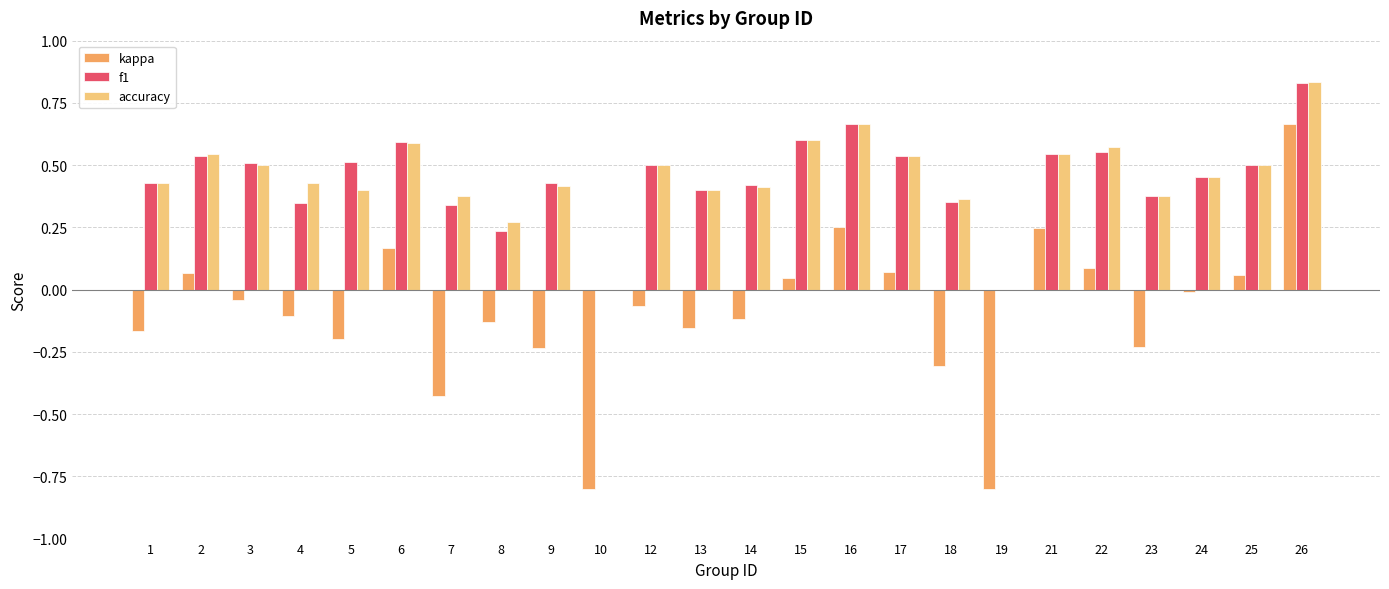

Which series changed the most between 17 and 21?

kappa